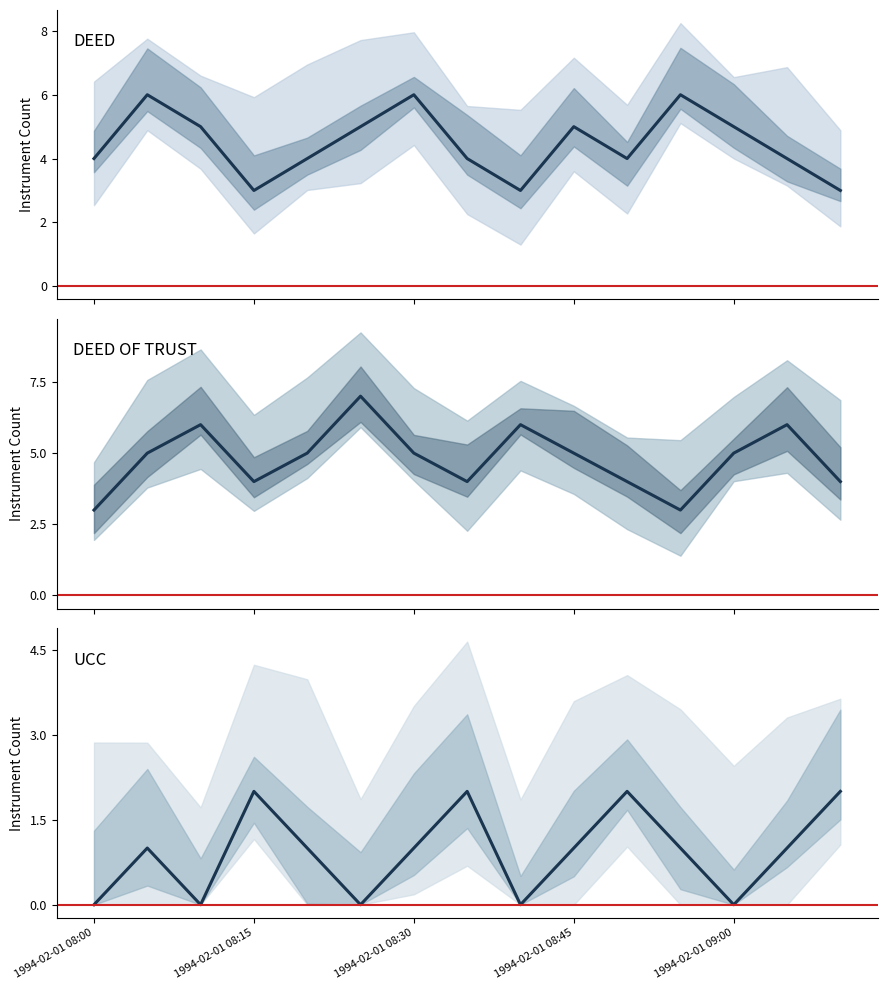

What is the spread (max minus min) of values at 1994-02-01 09:05?

5